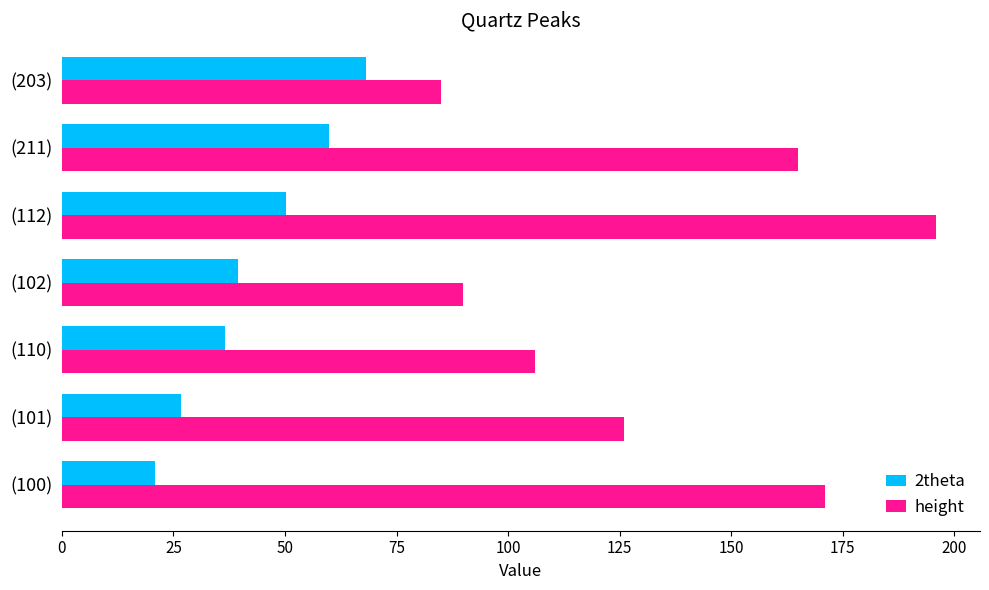

Is it true that height equals 278.3 at (211)?

False